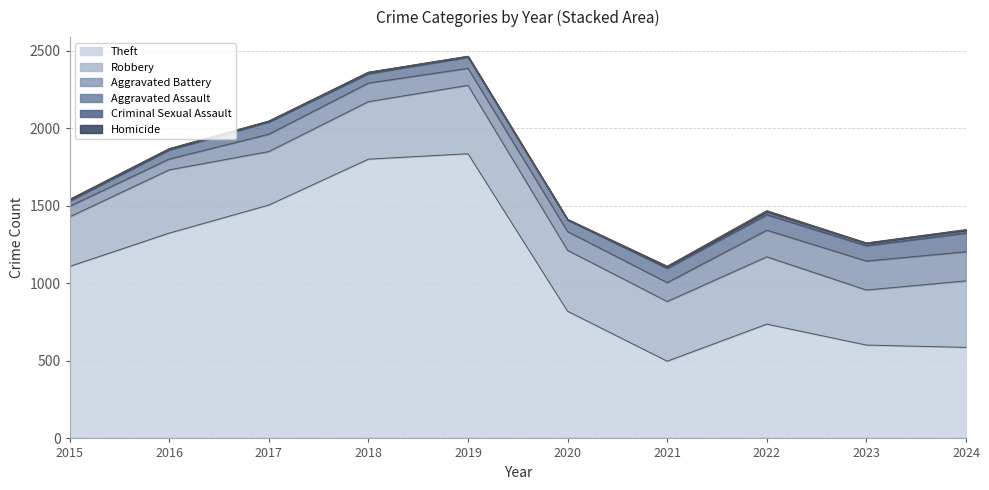

In Criminal Sexual Assault, how many points are higher than both neighbors (excluding endpoints)?

2